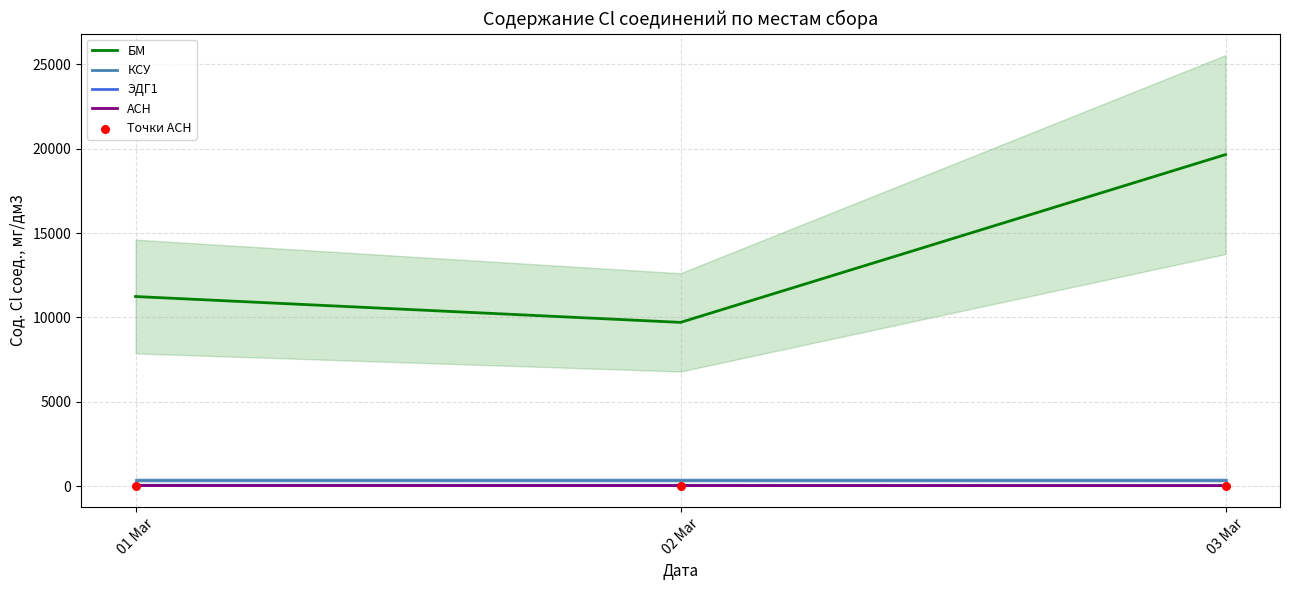

Is the value of АСН at 01 Mar greater than the value of ЭДГ1 at 02 Mar?

No